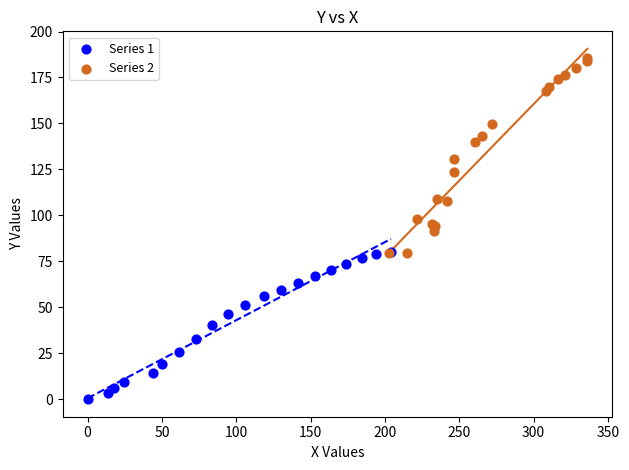

Which series reaches the maximum Y coordinate?

Series 2